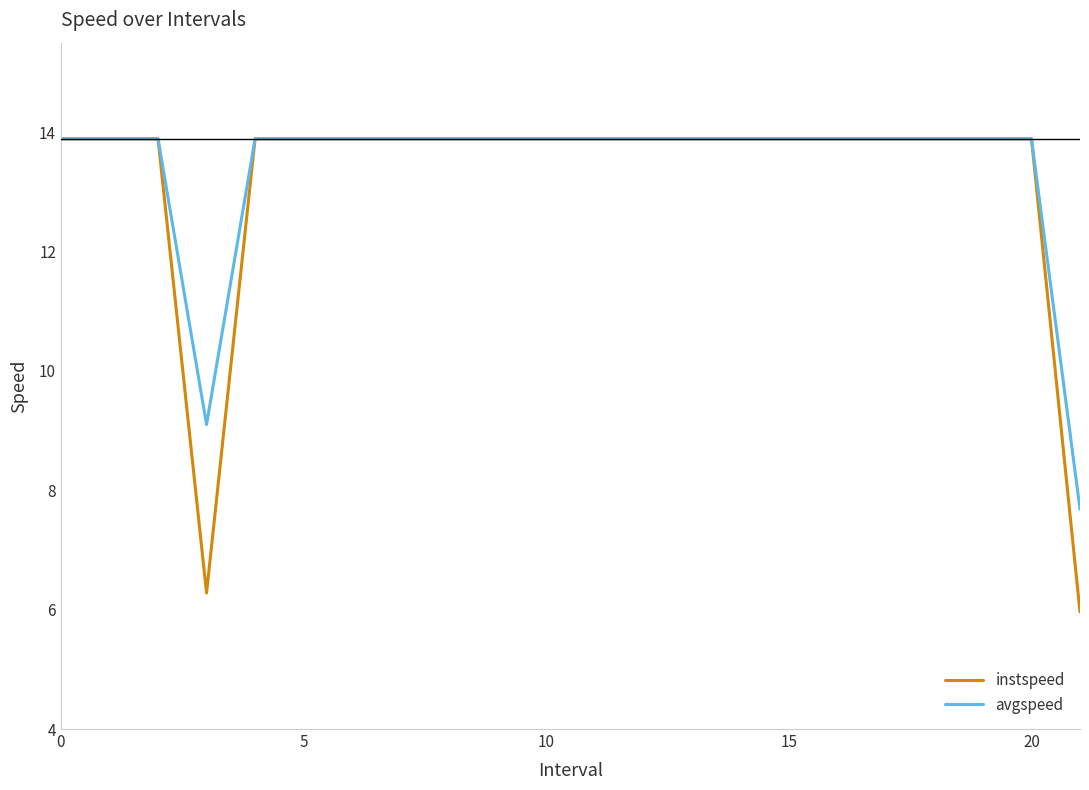

Which series has the largest range (max minus min)?

instspeed